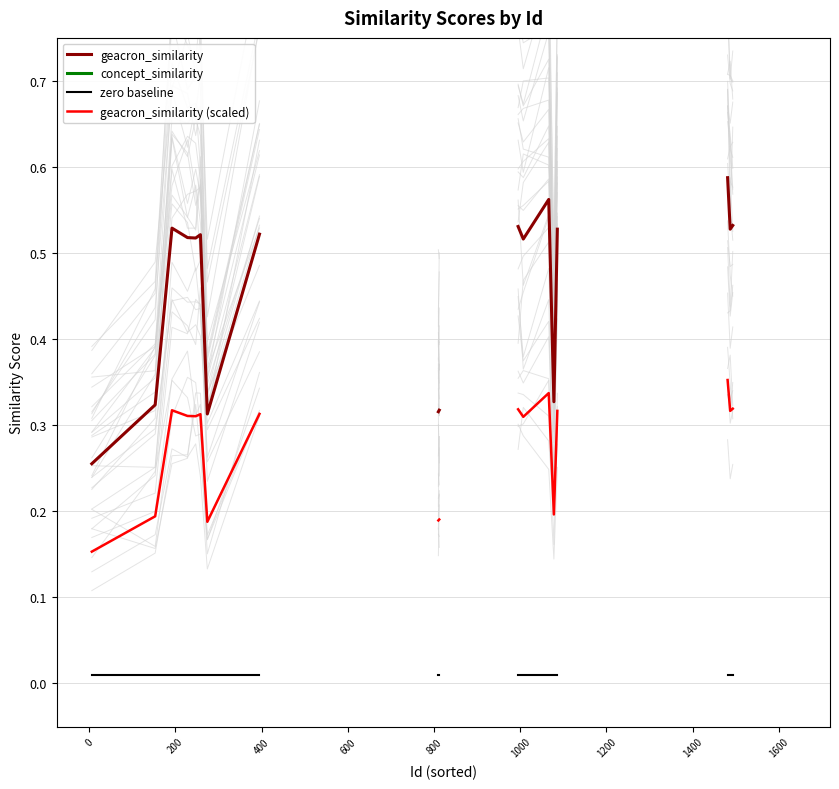

What are all the series names shown in the legend?

geacron_similarity, concept_similarity, zero baseline, geacron_similarity (scaled)